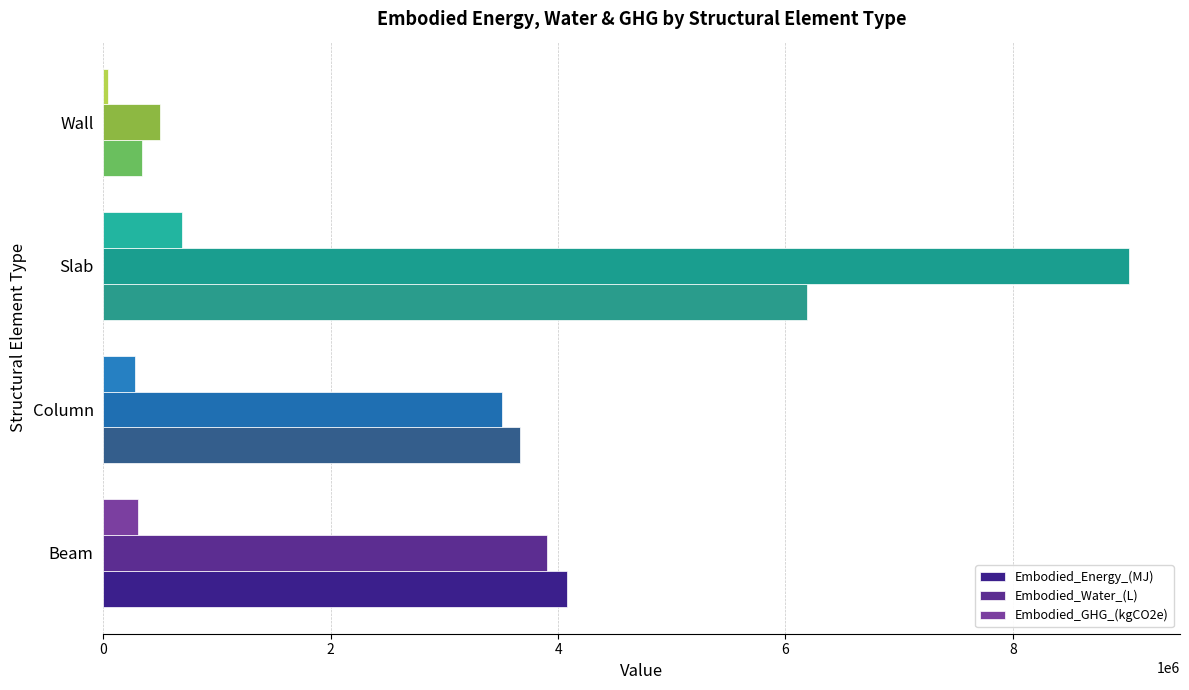

How many categories are shown in the chart?

4